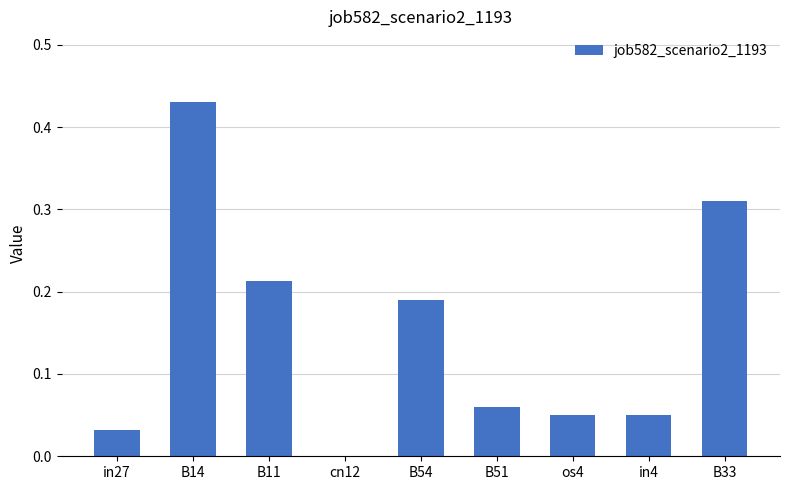

Count the number of data series in this chart.

1